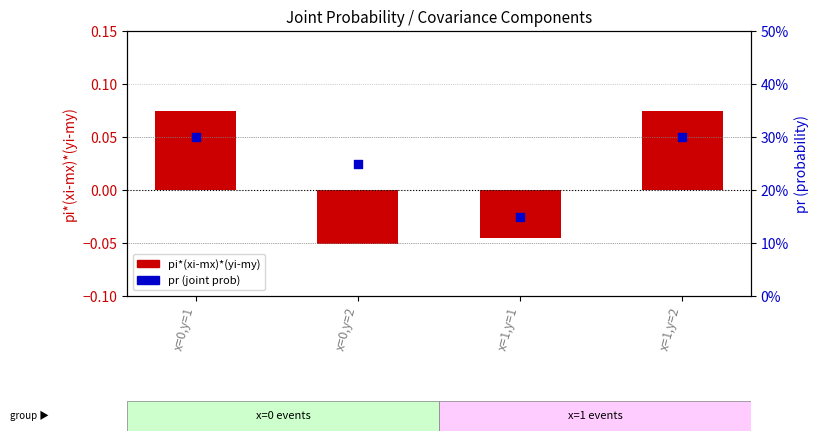

At how many categories does at least one series exceed 0?

4